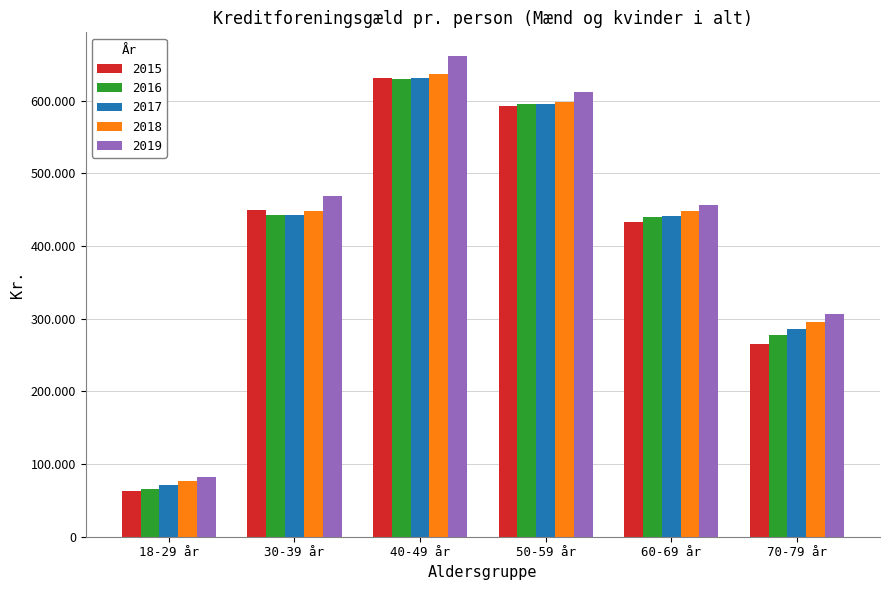

What are all the series names shown in the legend?

2015, 2016, 2017, 2018, 2019